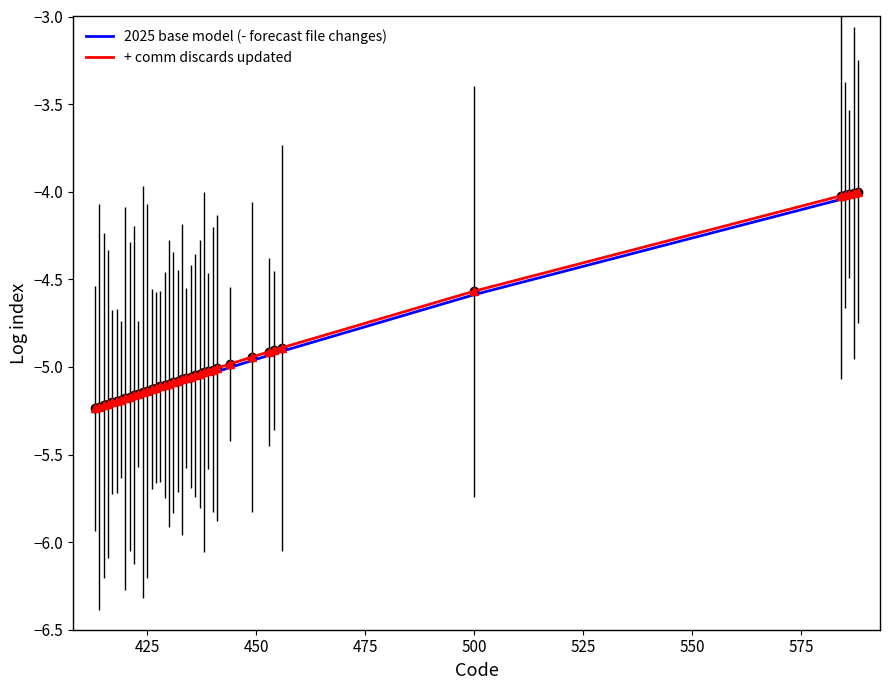

Reading left to right, list all the values displayed in this chart.

2025 base model (- forecast file changes): -5.3	-5.2	-5.2	-5.2	-5.2	-5.2	-5.2	-5.2	-5.2	-5.2	-5.2	-5.2	-5.2	-5.1	-5.1	-5.1	-5.1	-5.1	-5.1	-5.1	-5.1	-5.1	-5.1	-5.1	-5.1	-5.1	-5.0	-5.0	-5.0	-5.0	-5.0	-4.9	-4.9	-4.9	-4.6	-4.0	-4.0	-4.0	-4.0	-4.0
+ comm discards updated: -5.2	-5.2	-5.2	-5.2	-5.2	-5.2	-5.2	-5.2	-5.2	-5.2	-5.2	-5.1	-5.1	-5.1	-5.1	-5.1	-5.1	-5.1	-5.1	-5.1	-5.1	-5.1	-5.1	-5.0	-5.0	-5.0	-5.0	-5.0	-5.0	-5.0	-4.9	-4.9	-4.9	-4.9	-4.6	-4.0	-4.0	-4.0	-4.0	-4.0